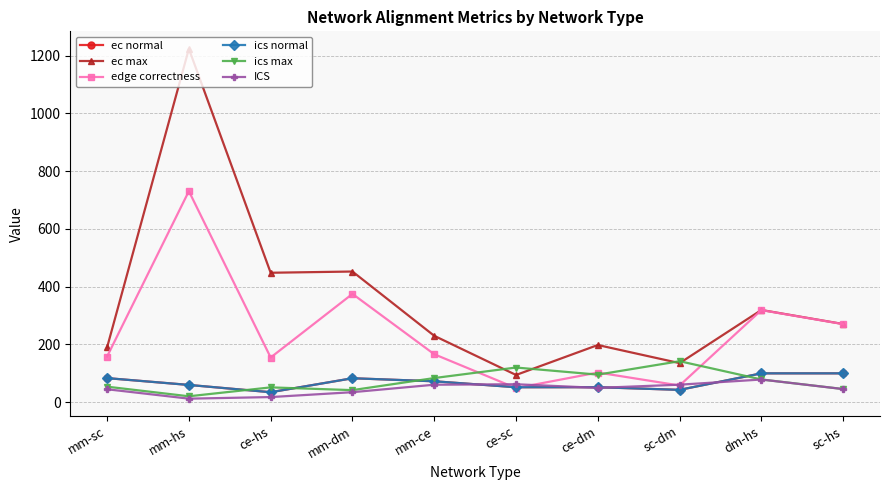

Where do ics max and ics normal first cross each other?

mm-hs and ce-hs